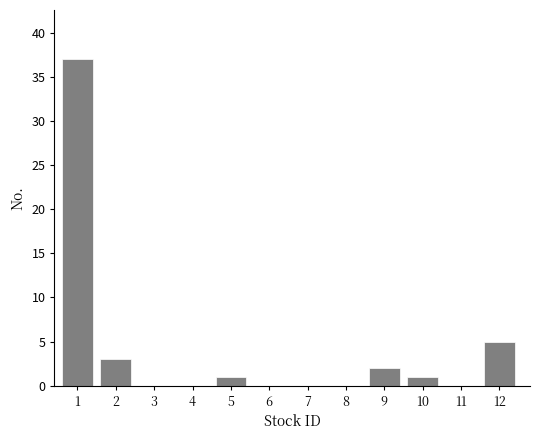

Reading right to left, what are all the values shown in this chart?

12=5	11=0	10=1	9=2	8=0	7=0	6=0	5=1	4=0	3=0	2=3	1=37